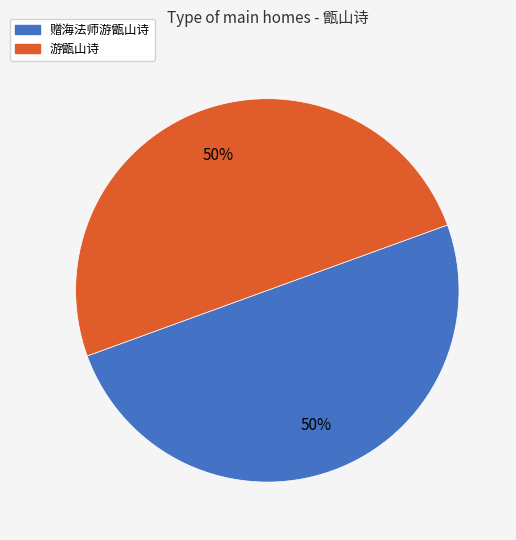

Is the sum of 赠海法师游甑山诗 and 游甑山诗 greater than half?

Yes